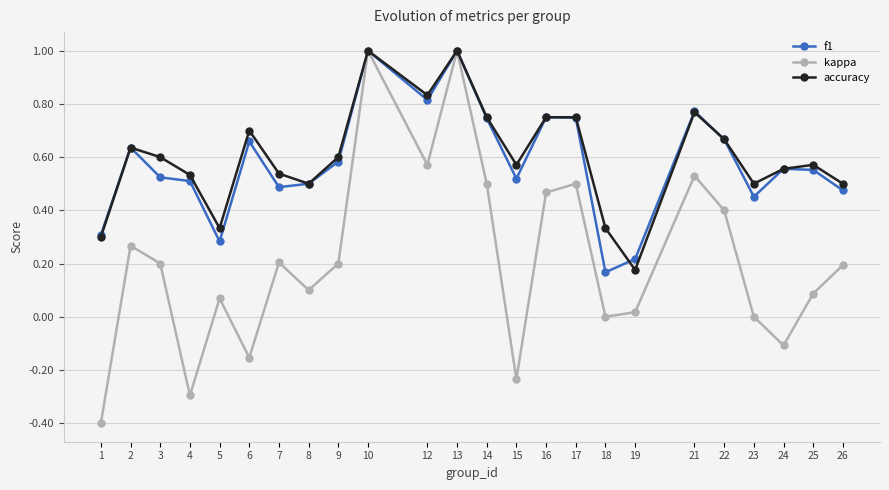

Is the value of kappa at 19 greater than the value of accuracy at 12?

No